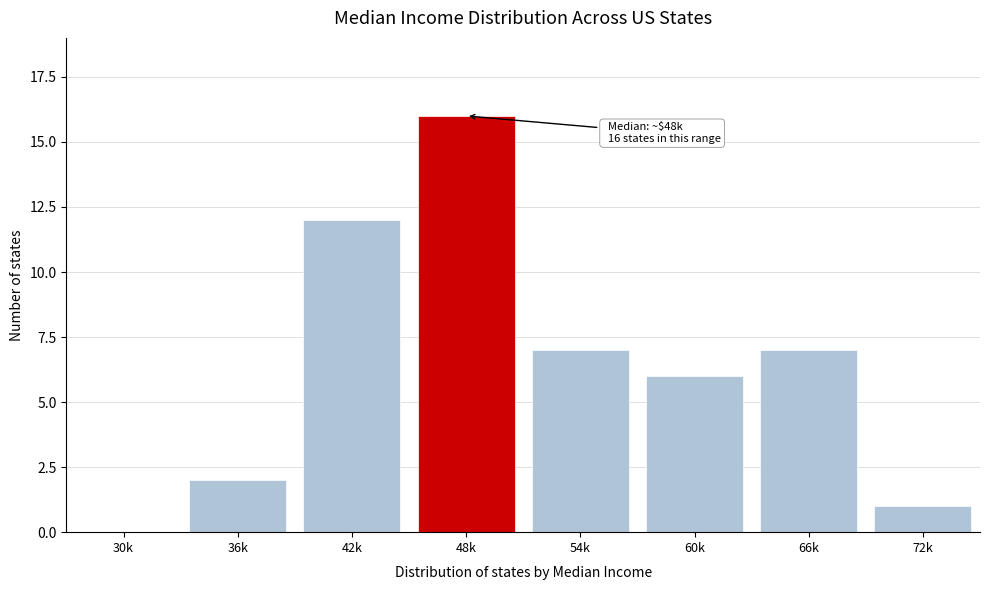

Reading left to right, list all the values displayed in this chart.

30k=0	36k=2	42k=12	48k=16	54k=7	60k=6	66k=7	72k=1